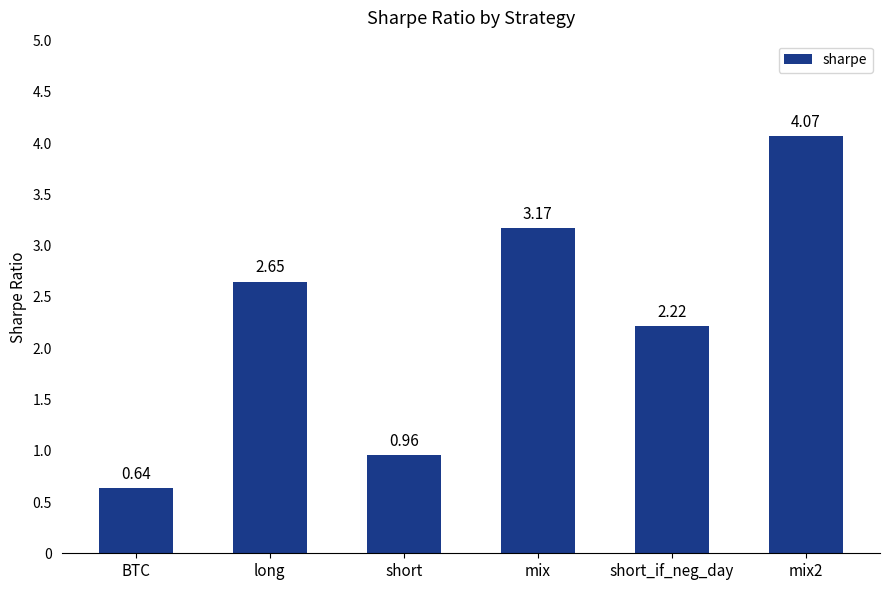

What is the label of the 6th bar from the right?

BTC